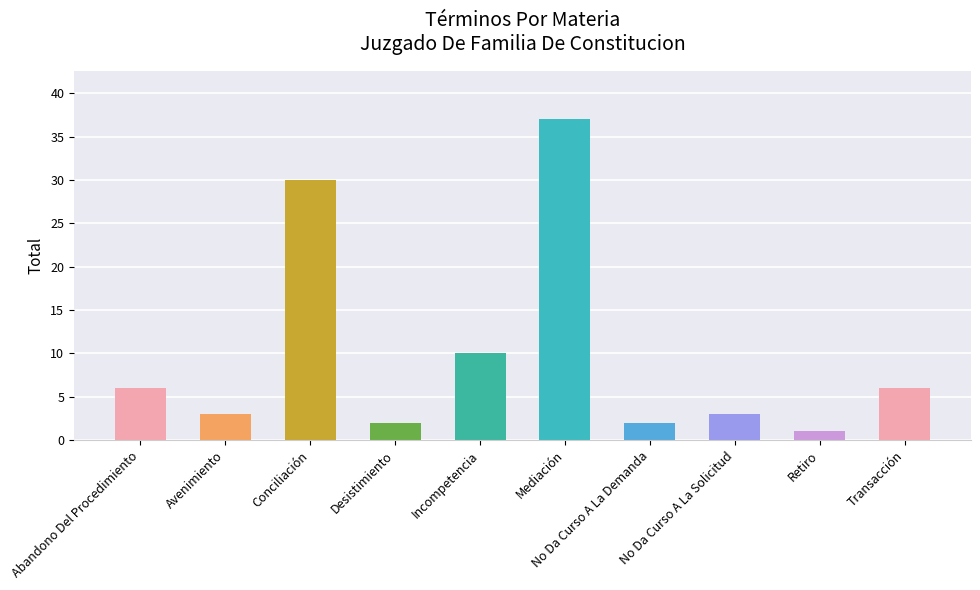

What is the ratio of the value at Transacción to the value at No Da Curso A La Demanda?

3.0